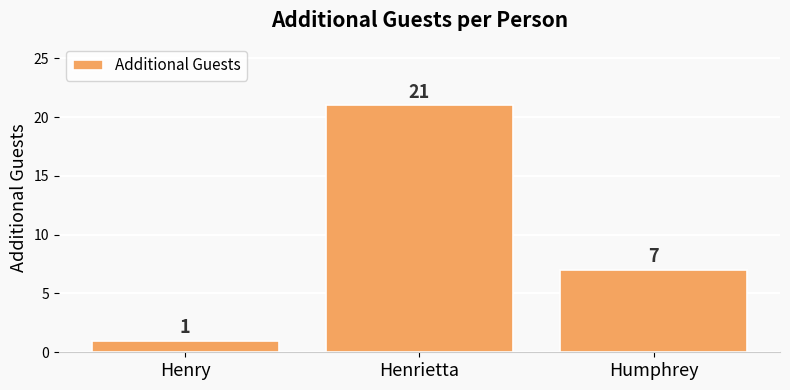

Count the values in the range 1 to 21.

3